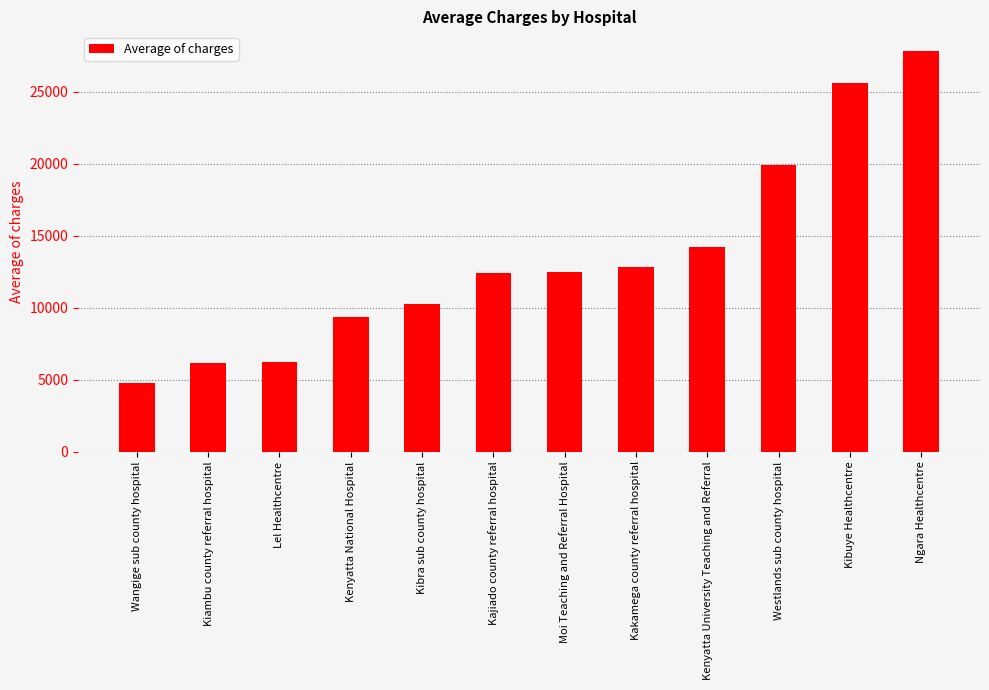

What is the label of the 12th bar from the right?

Wangige sub county hospital